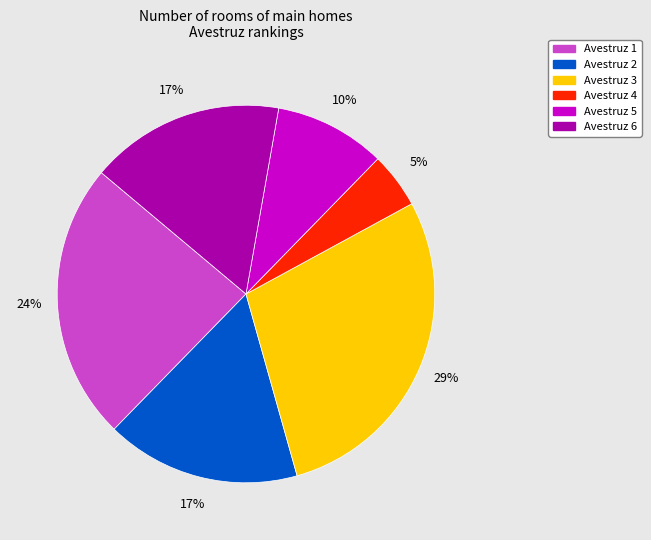

Is there any slice that represents more than half of the pie?

No